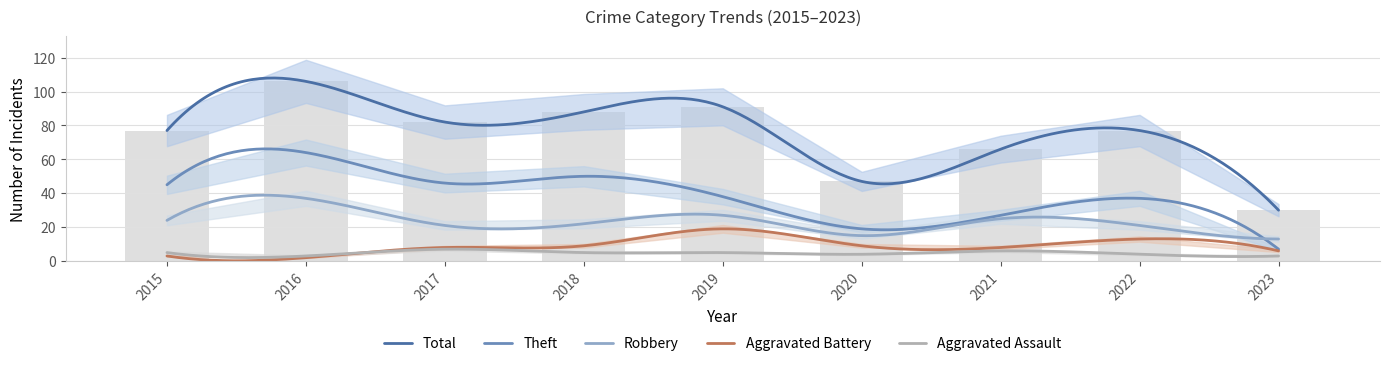

Between 2021 and 2022, which series saw the biggest shift?

Total